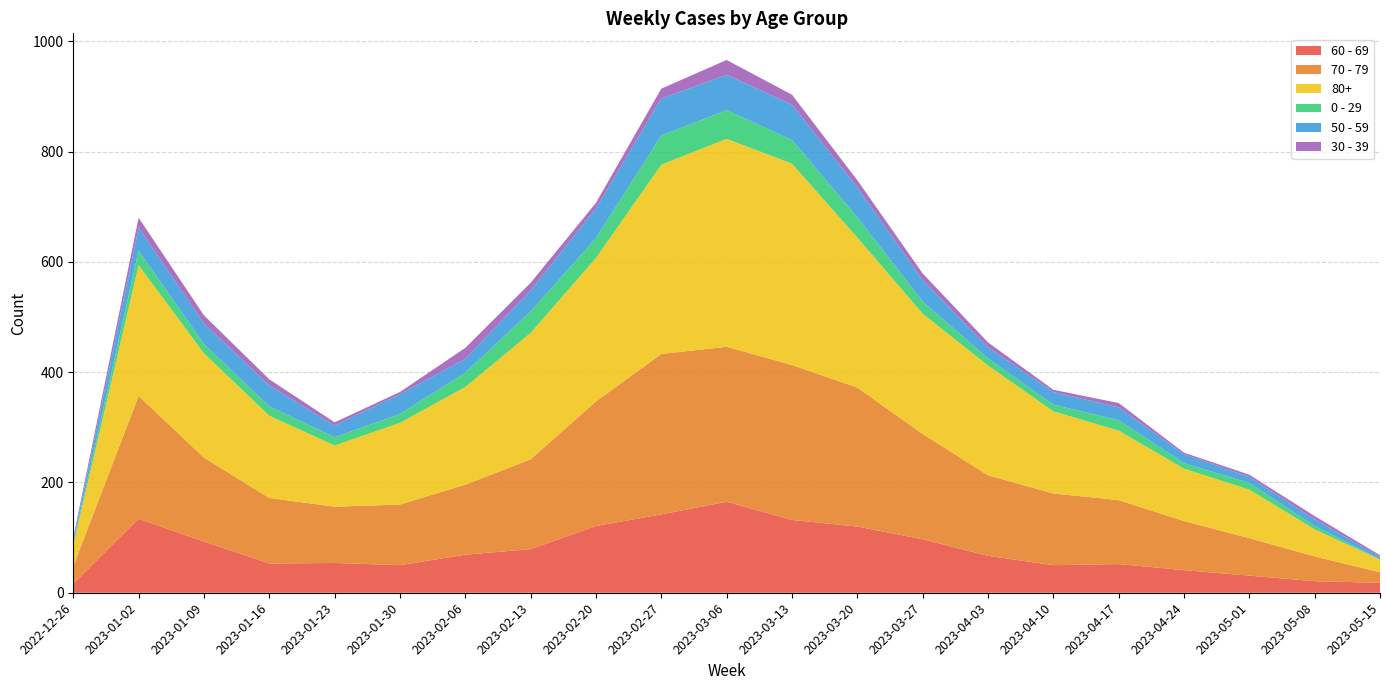

Reading left to right, list all the values displayed in this chart.

60 - 69: 16	134	93	53	54	50	69	79	121	142	165	132	120	97	67	50	52	41	31	21	18
70 - 79: 32	223	152	119	102	110	127	163	226	291	281	281	252	191	146	130	116	89	68	45	19
80+: 38	237	189	149	111	148	177	229	260	343	377	365	272	218	199	149	126	95	88	49	23
0 - 29: 4	26	17	17	15	16	26	39	36	53	52	43	37	22	13	12	19	10	12	6	1
50 - 59: 5	42	37	38	21	36	25	38	54	67	64	64	54	39	20	23	23	16	11	12	4
30 - 39: 5	18	15	11	6	4	20	14	10	18	27	18	13	12	9	4	8	3	4	6	3